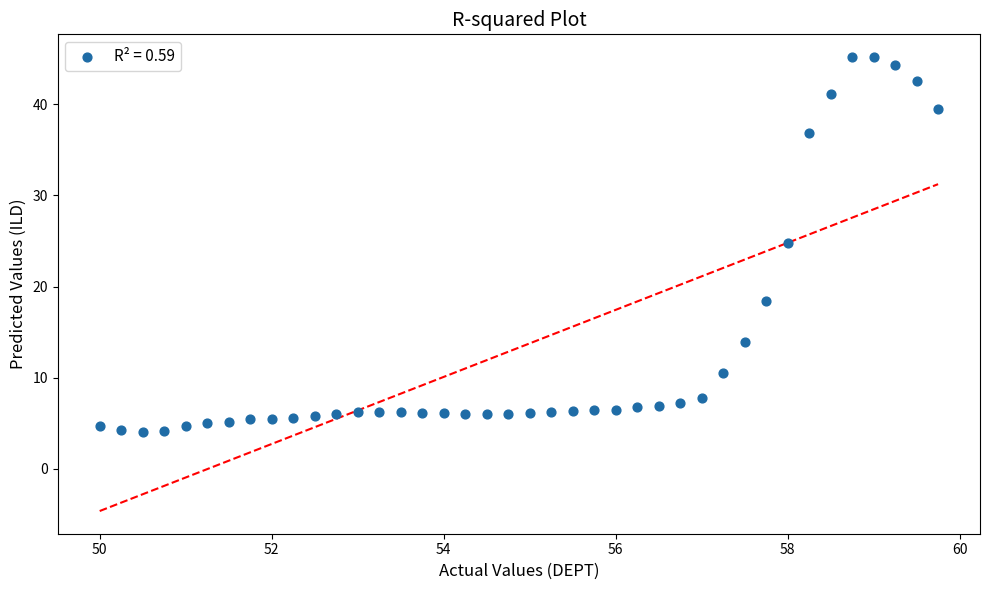

What is the range of X values (max minus min)?

9.8